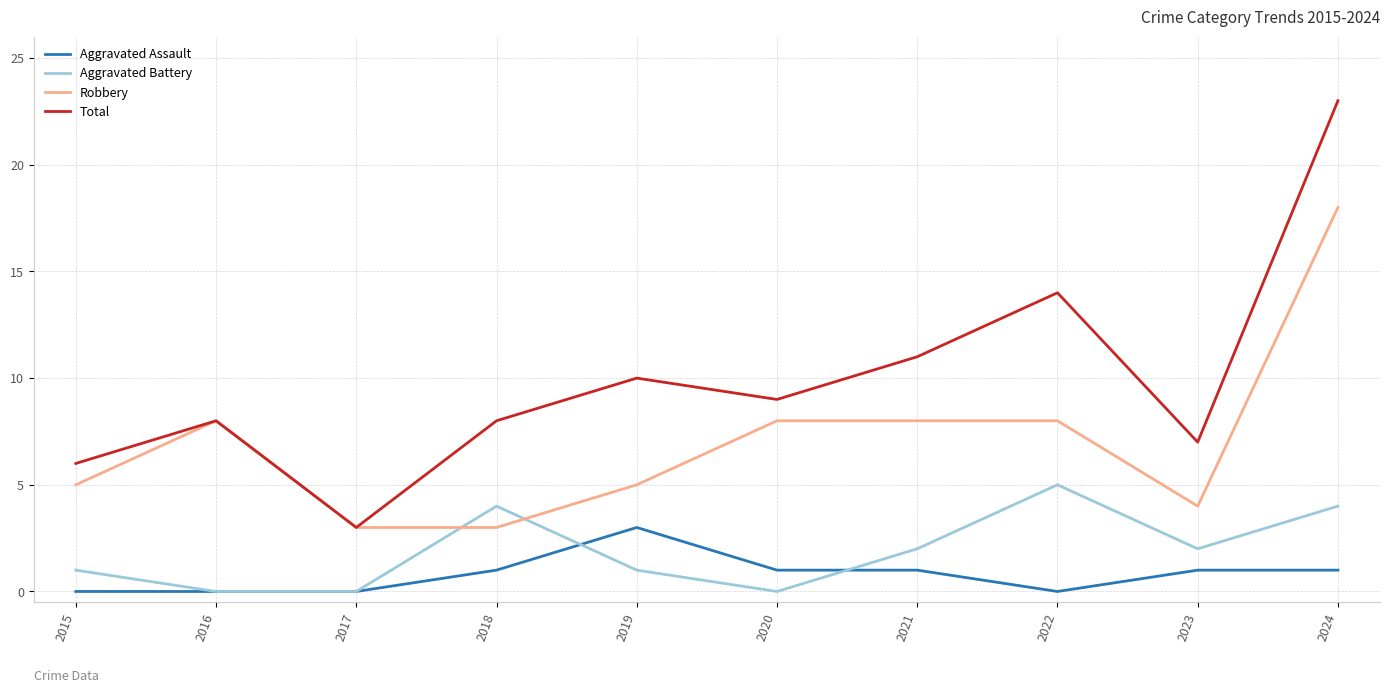

Which series has the largest range (max minus min)?

Total